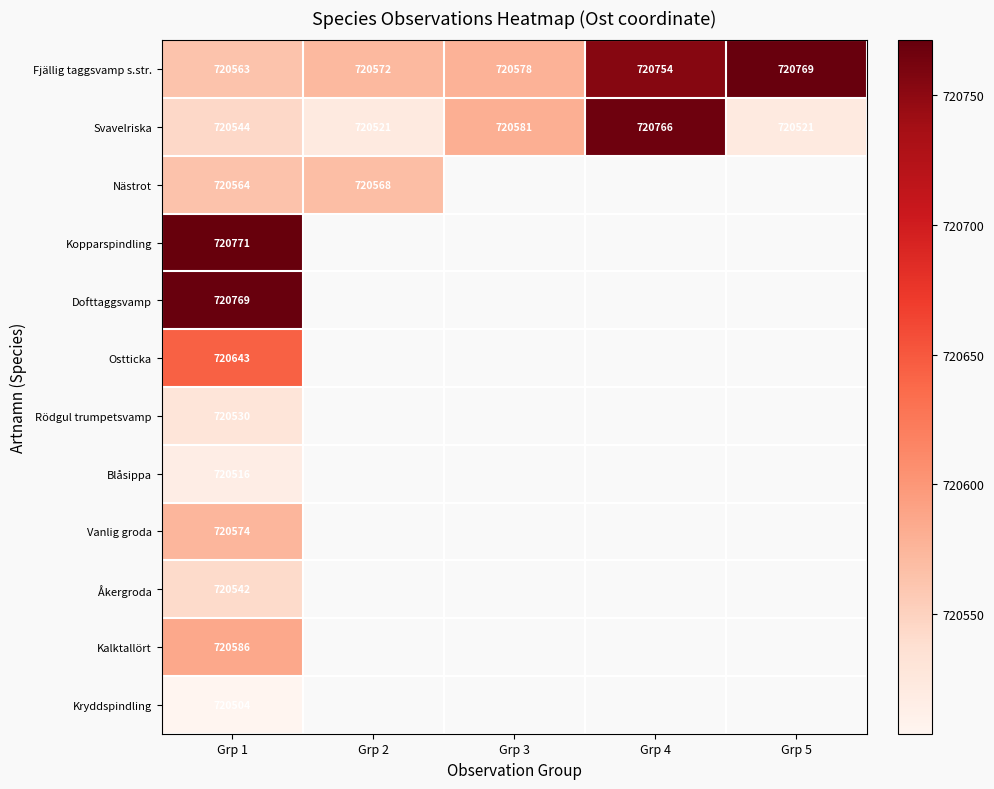

What is the difference between the maximum and minimum values in the Fjällig taggsvamp s.str. series?

206